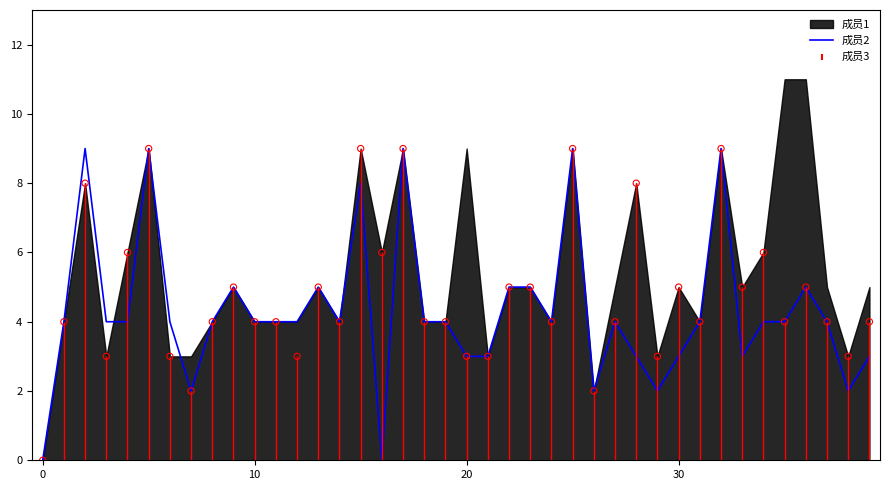

Which has a higher value, 8 or 11?

8